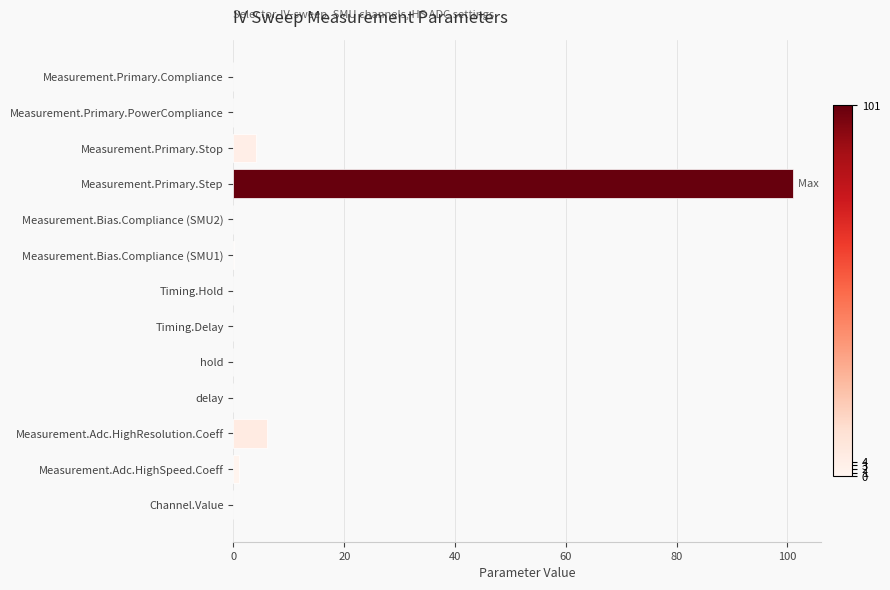

Which has a higher value, Measurement.Primary.Stop or Timing.Delay?

Measurement.Primary.Stop